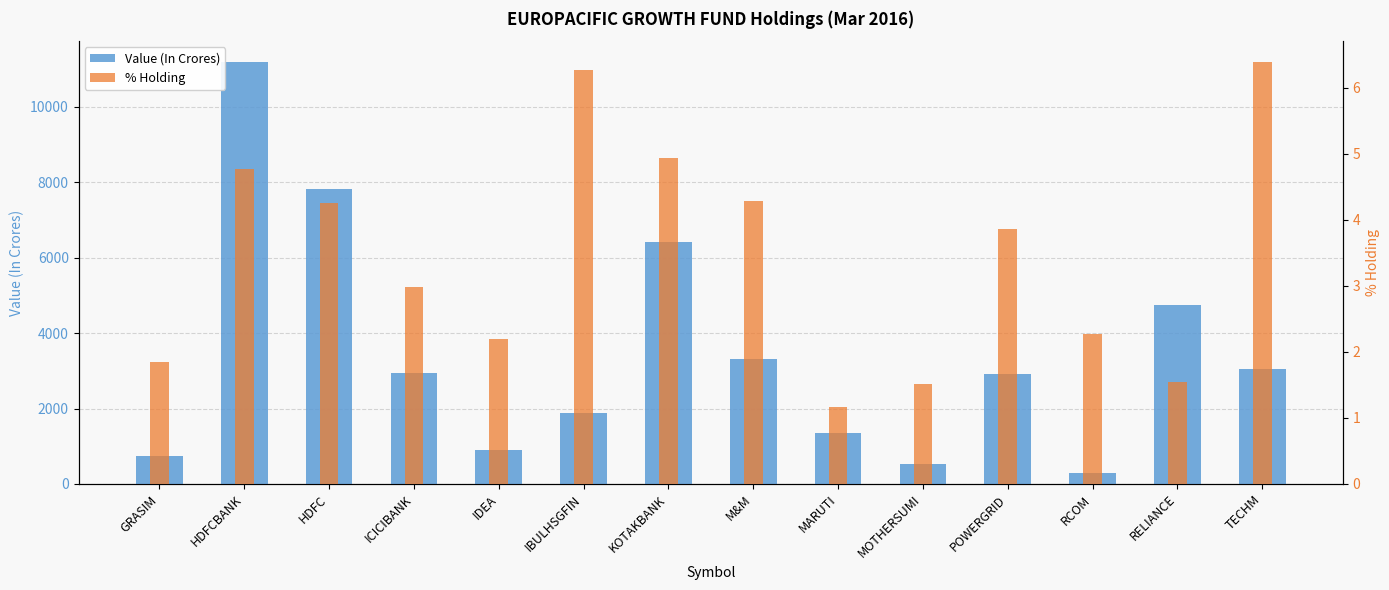

At which label does % Holding reach its peak?

TECHM